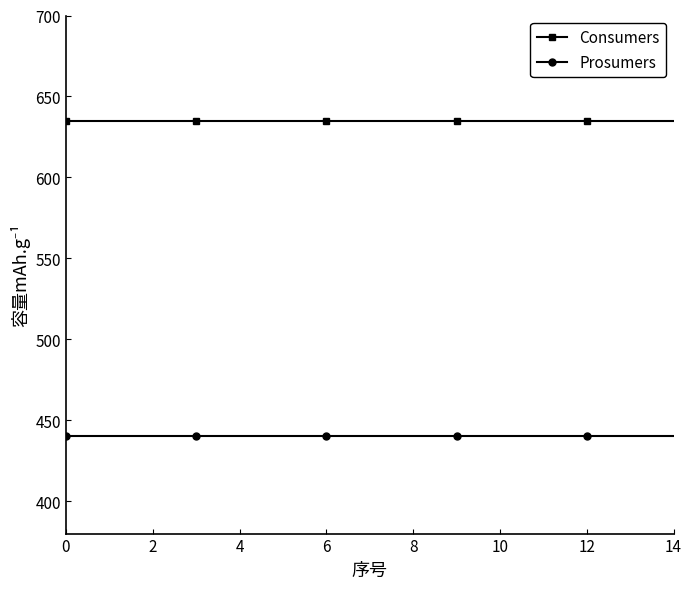

List the series in order of their peak value, highest first.

Consumers, Prosumers